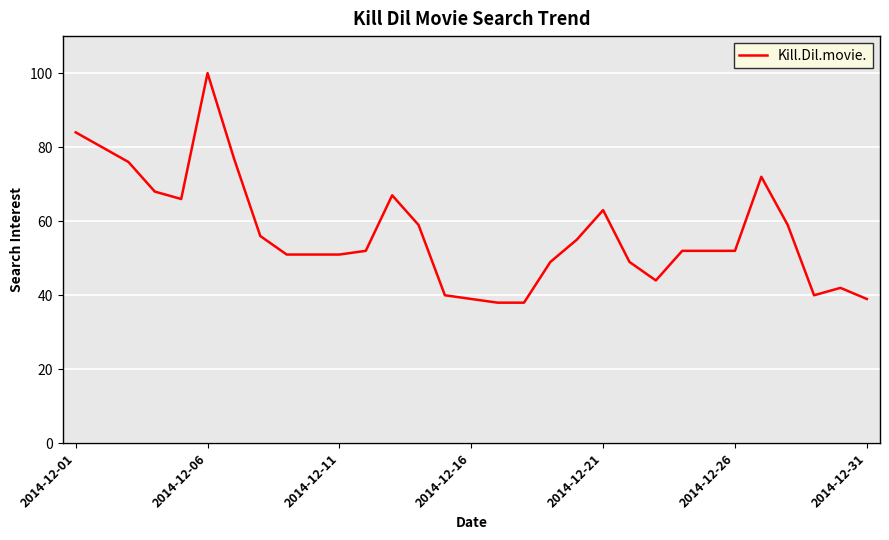

What is the maximum value shown in the chart?

100